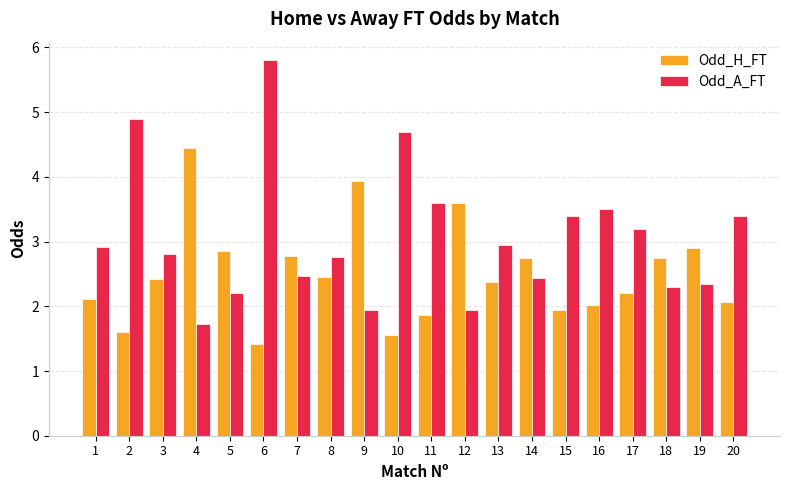

Which label corresponds to the largest value in the chart?

6